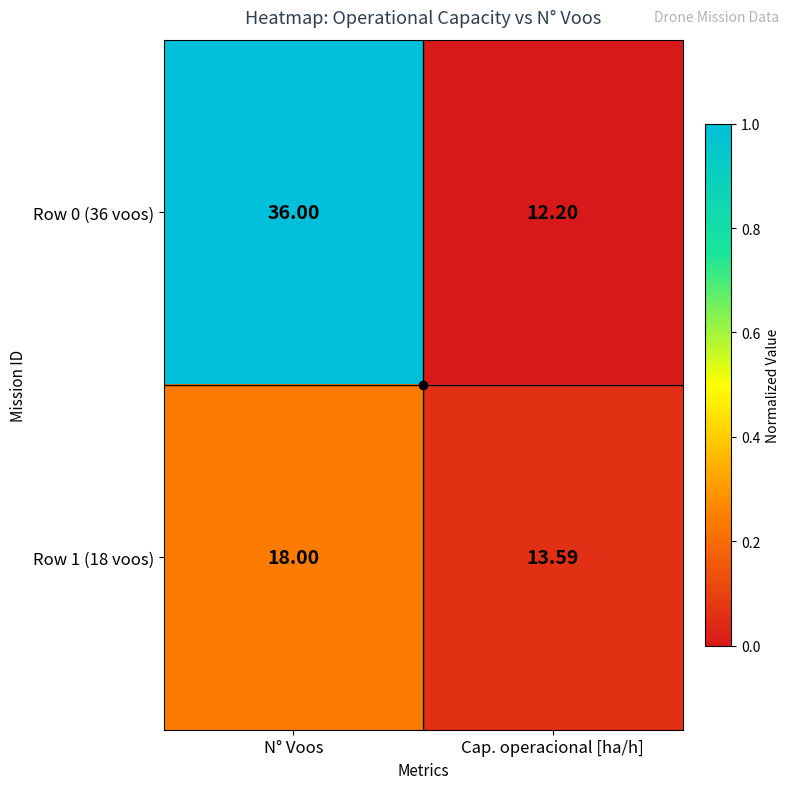

Is the value of Row 0 (36 voos) at Cap. operacional [ha/h] greater than the value of Row 1 (18 voos) at Cap. operacional [ha/h]?

No